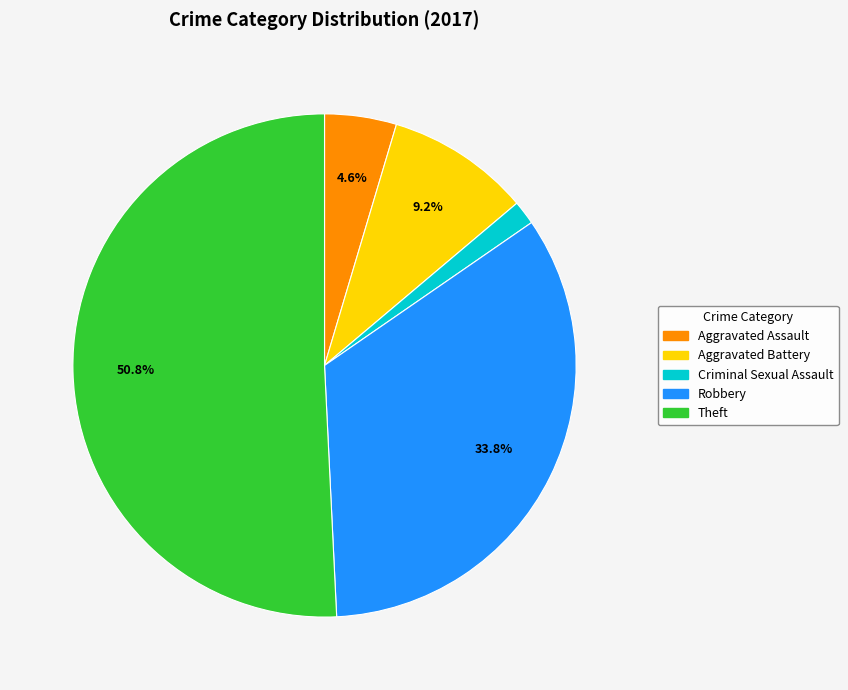

Does any single category account for the majority?

Yes